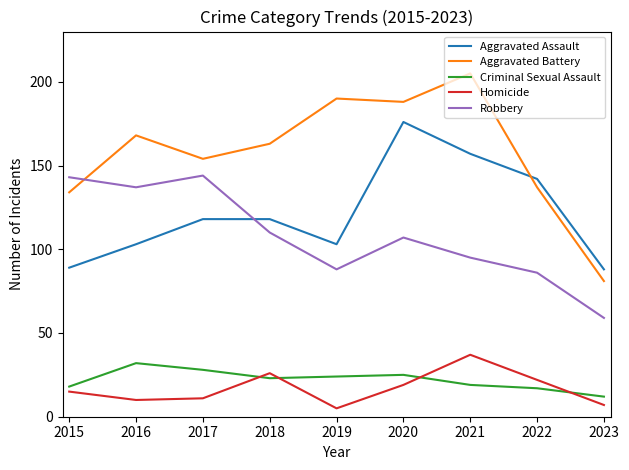

True or false: Aggravated Battery has more than 0 points higher than both neighbors.

True